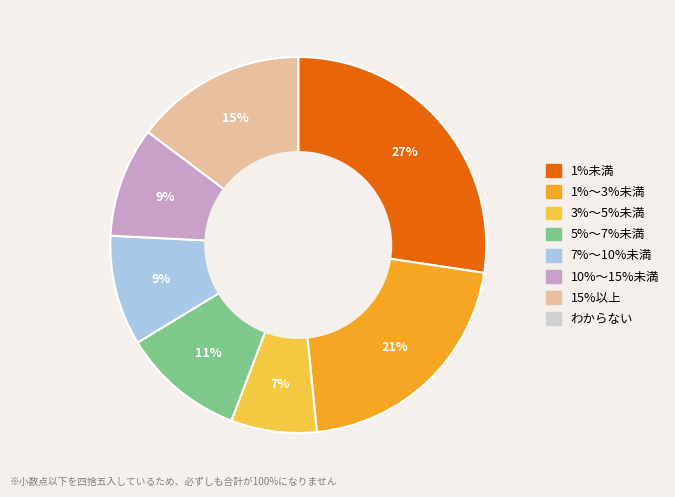

To the nearest percent, what is the average slice percentage?

14%